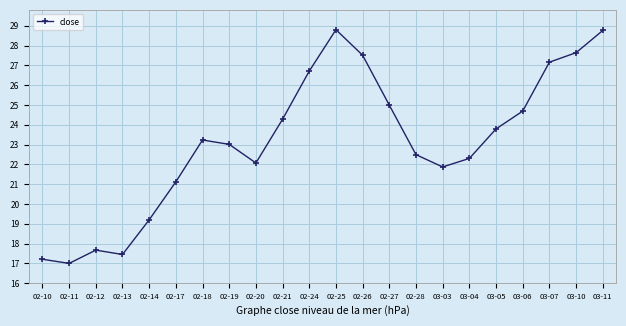

What value does the data have at 03-04?

22.3